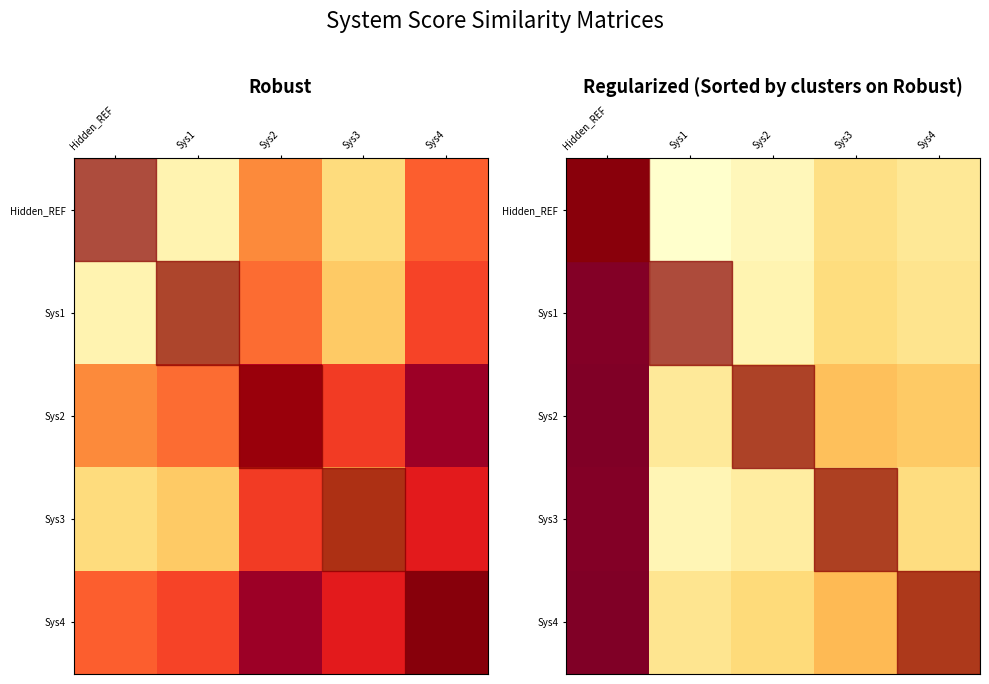

What is the maximum value for Hidden_REF?

100.0